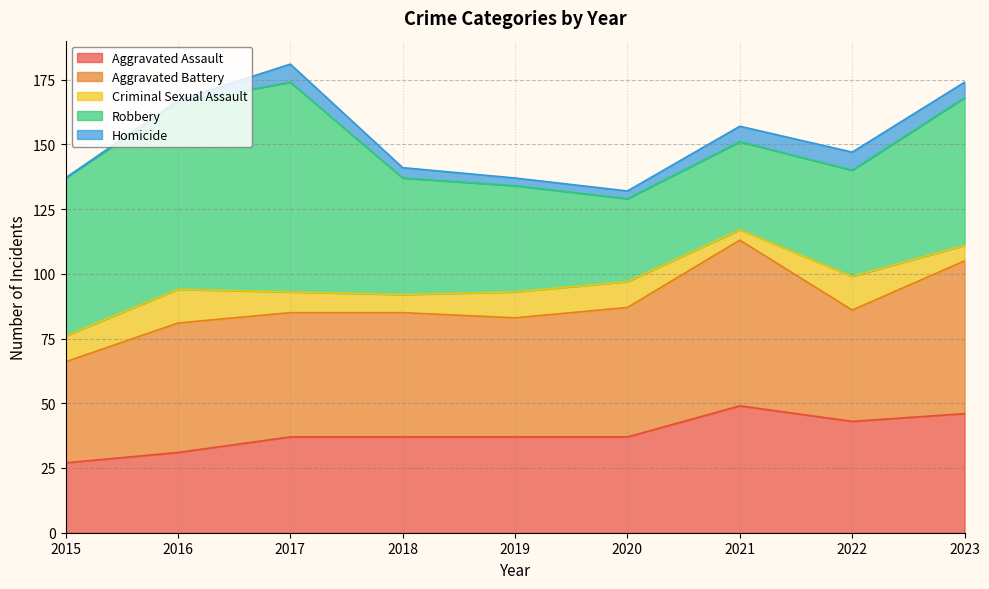

What is the total value across all series at 2017?

181